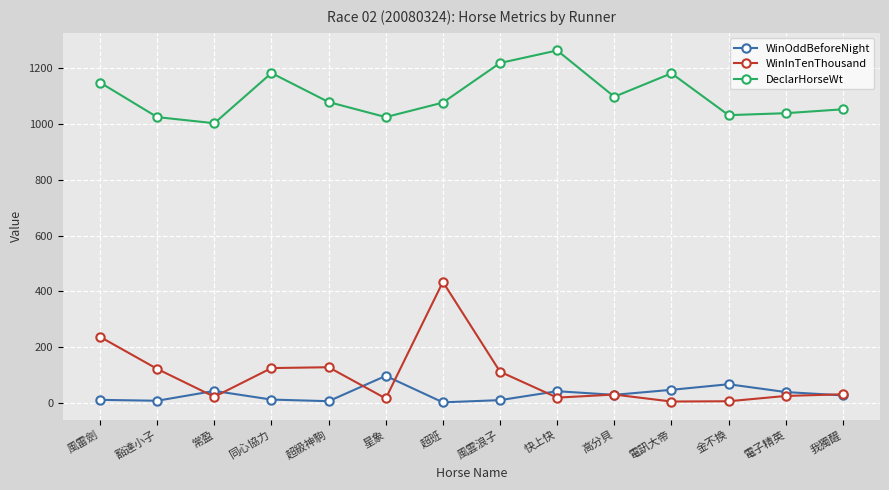

Which series changed the most between 豁達小子 and 電訊大帝?

DeclarHorseWt